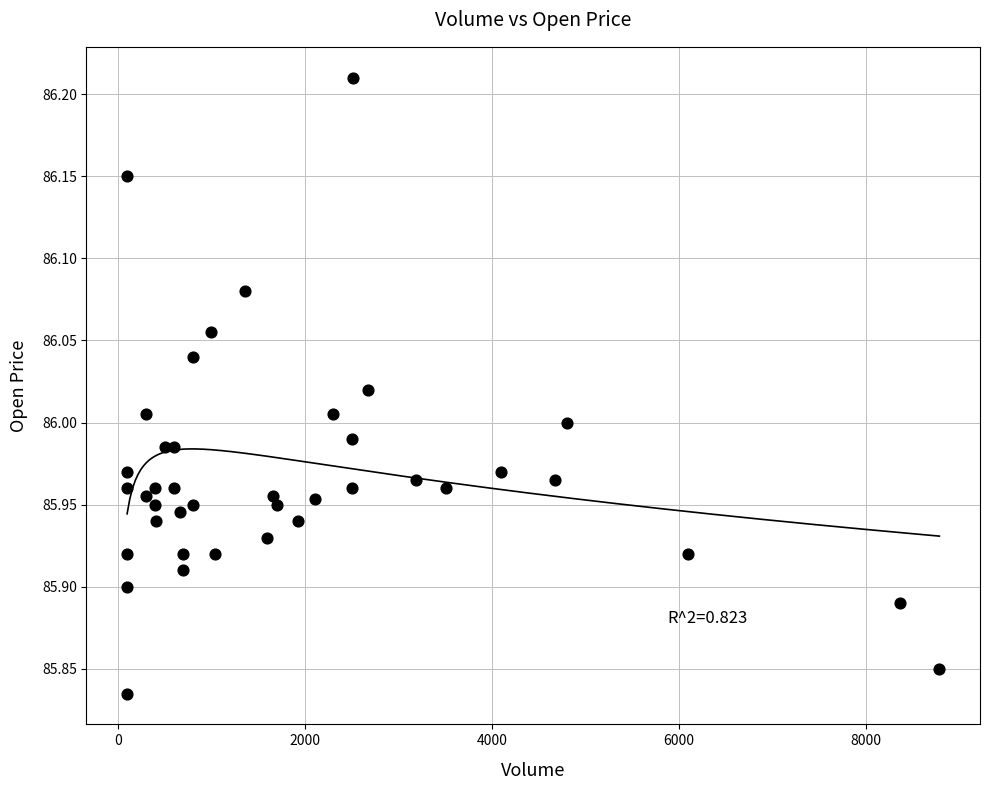

What is the range of X values (max minus min)?

8684.0